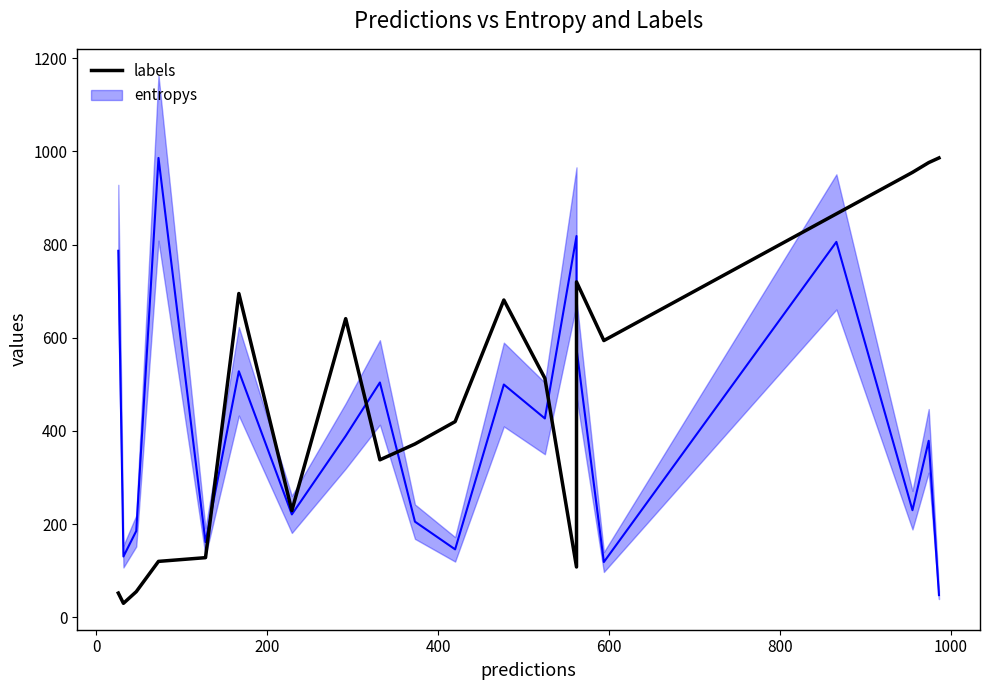

Reading left to right, list all the values displayed in this chart.

52	30	55	120	128	695	229	641	338	372	420	681	513	108	720	594	866	955	976	986